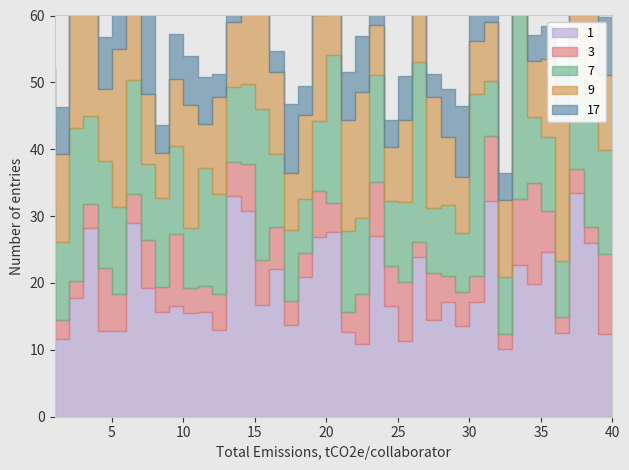

Does the chart display data point markers on the line(s)?

No